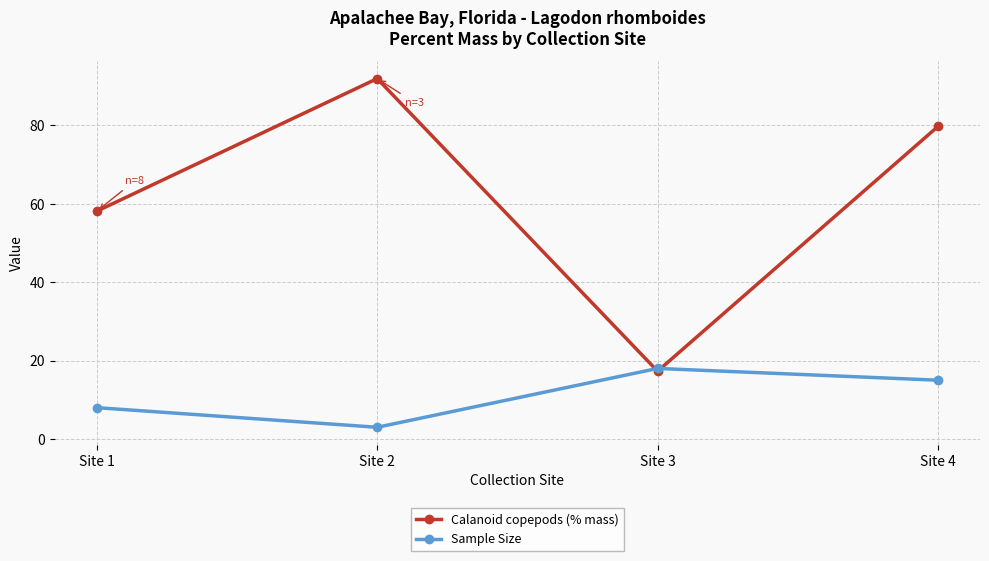

What is the minimum value for Calanoid copepods (% mass)?

17.3